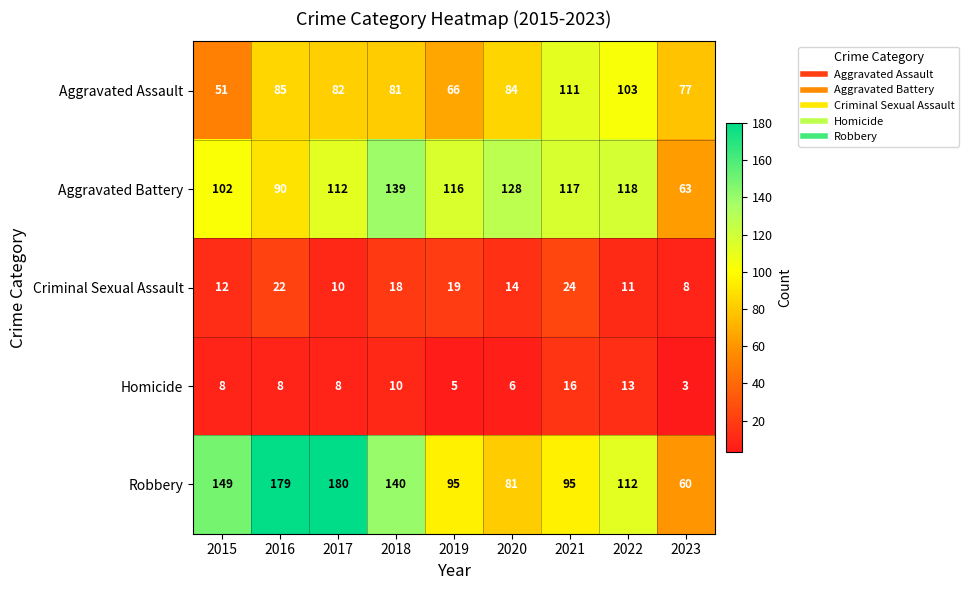

True or false: Criminal Sexual Assault has a value of 10 at 2017.

True